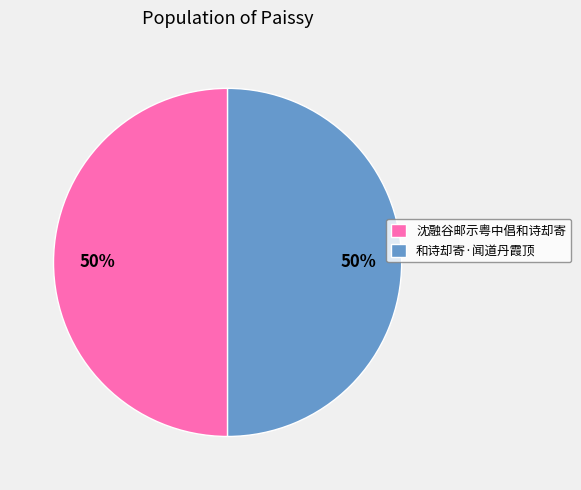

To the nearest percent, what portion does 沈融谷邮示粤中倡和诗却寄 represent?

50%